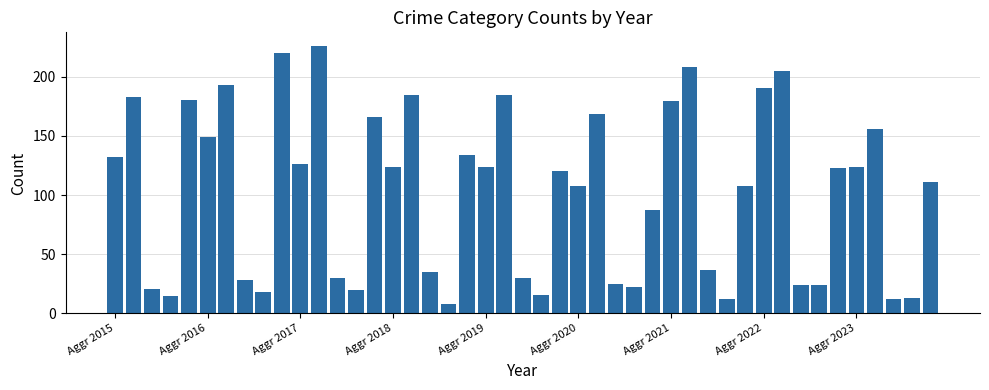

What is the average value?

102